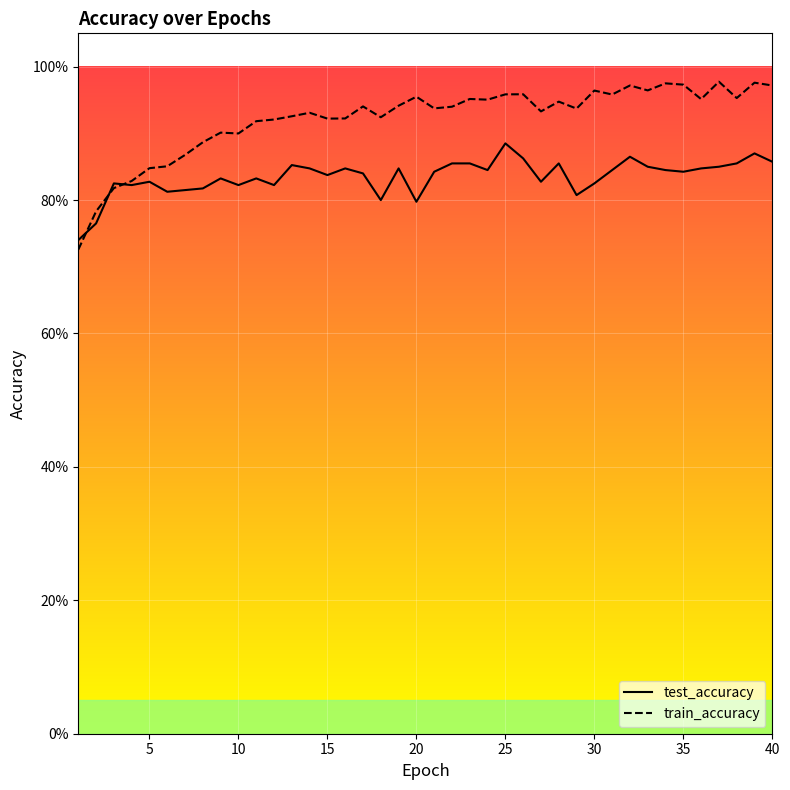

At how many categories does at least one series exceed 0?

40